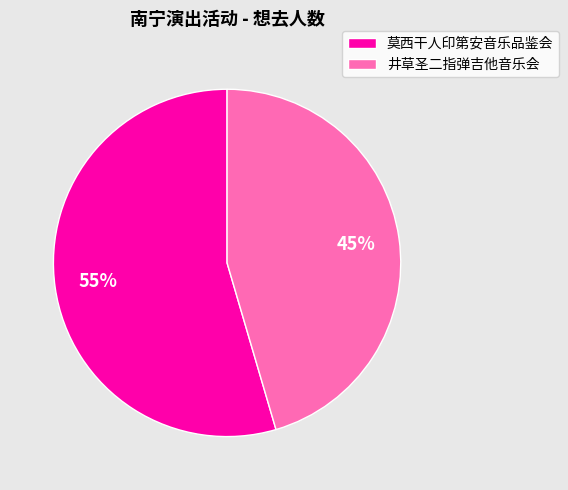

Approximately how many times larger is the value at 井草圣二指弹吉他音乐会 compared to 莫西干人印第安音乐品鉴会?

0.8